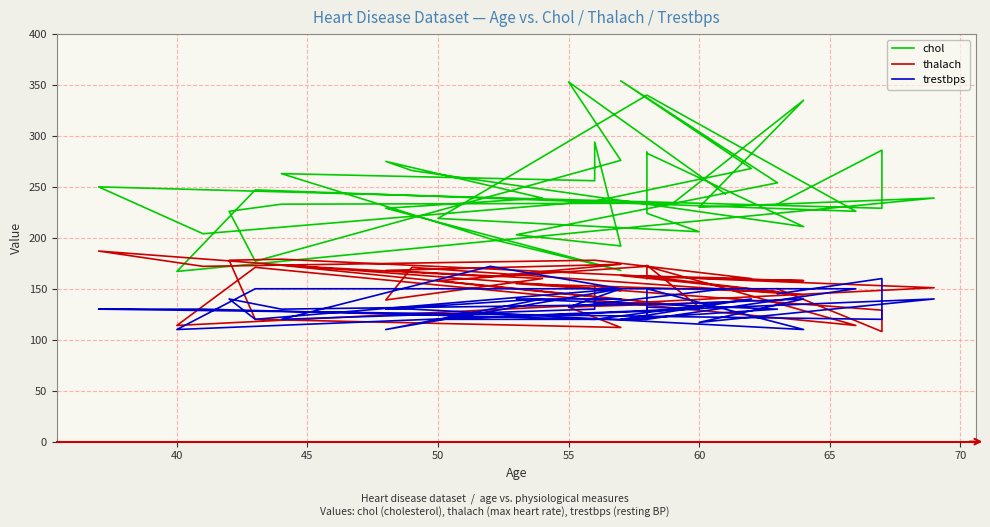

True or false: chol has a value of 52 at 35.

False